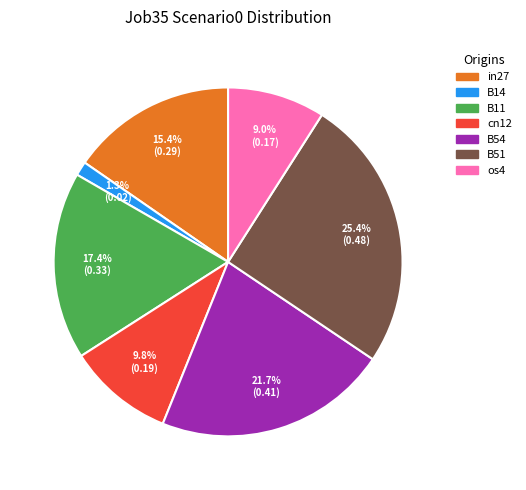

The B14 slice represents 1% of the pie. True or false?

True